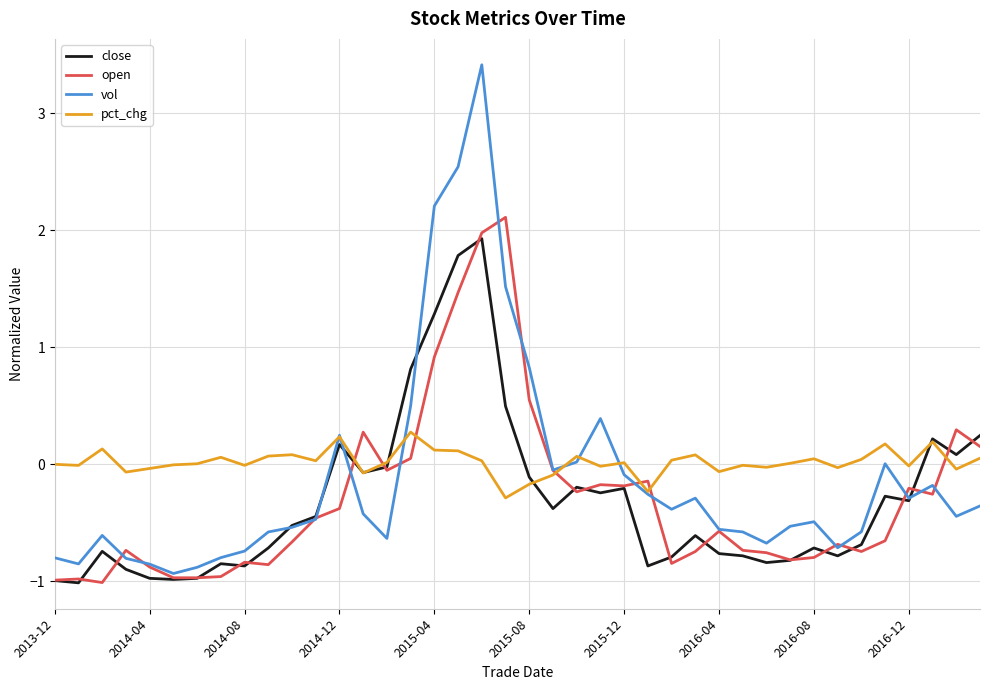

Which series has the largest range (max minus min)?

vol